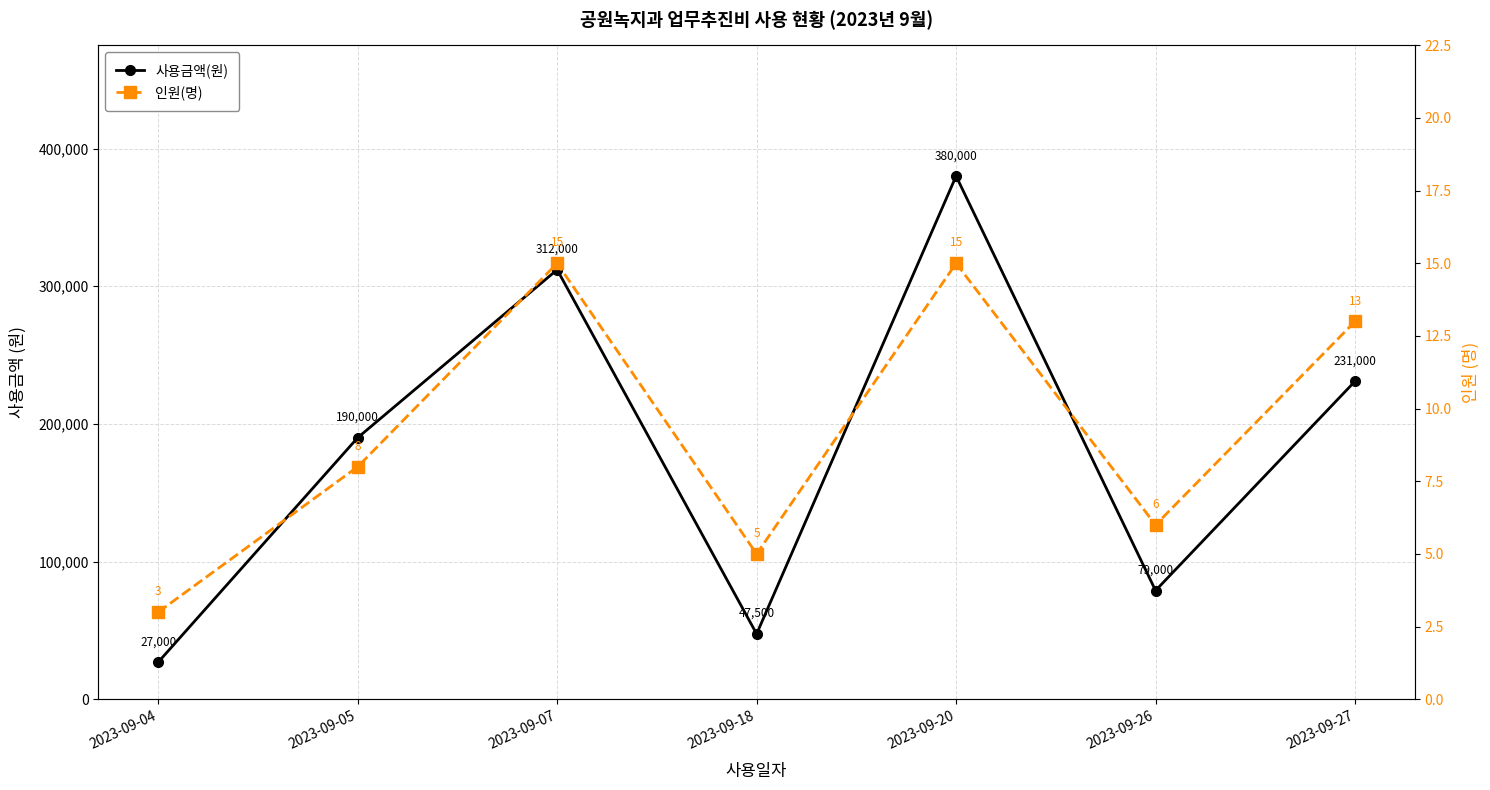

What is the difference between the 인원(명) values at 2023-09-05 and 2023-09-04?

5